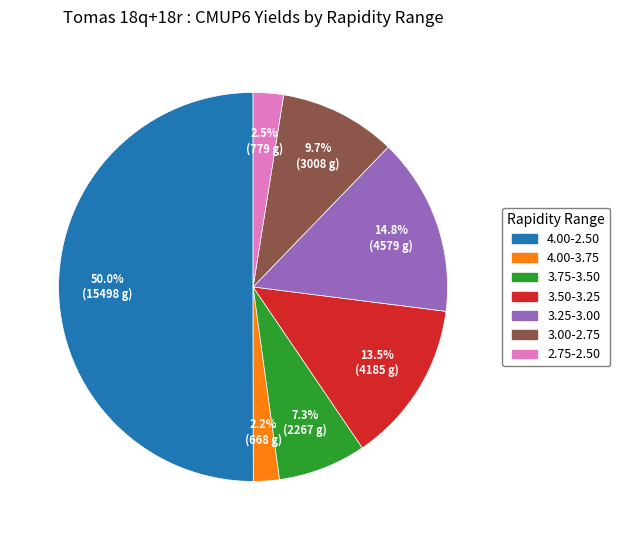

To the nearest percent, what portion does 3.25-3.00 represent?

15%